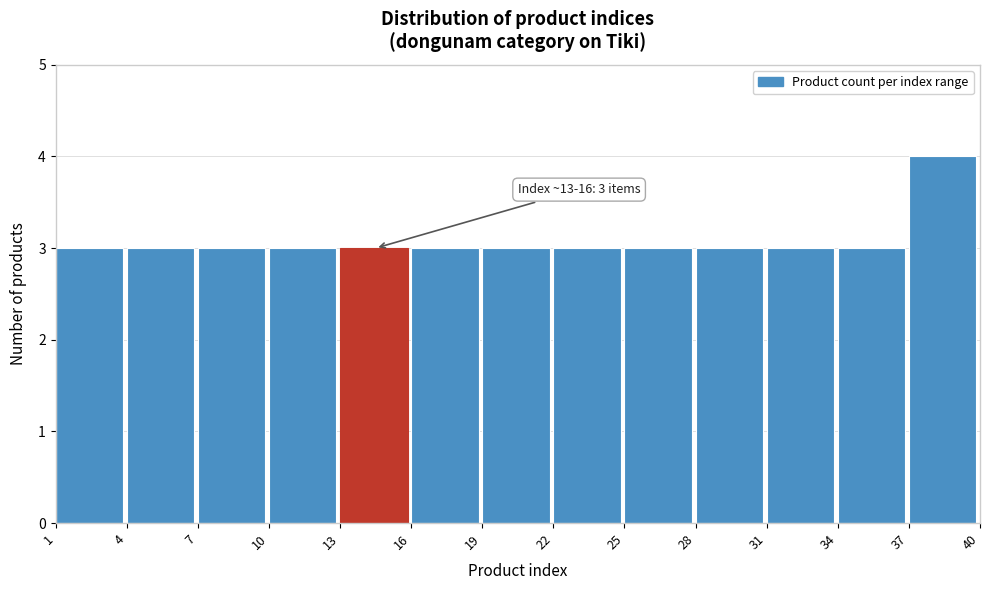

Which range on the x-axis has the tallest bar?

37 to 40